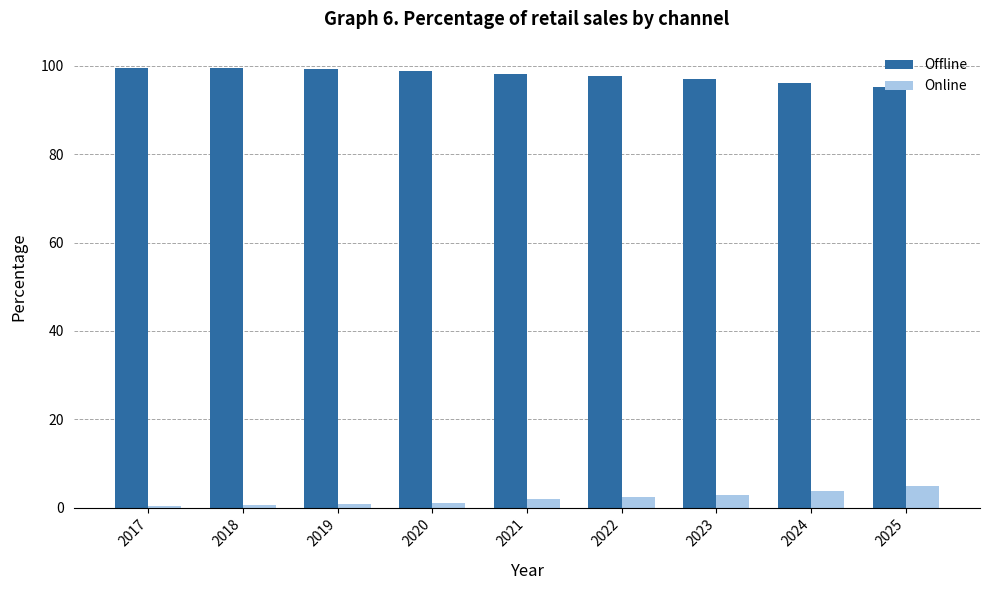

Which series has the largest total across all categories?

Offline